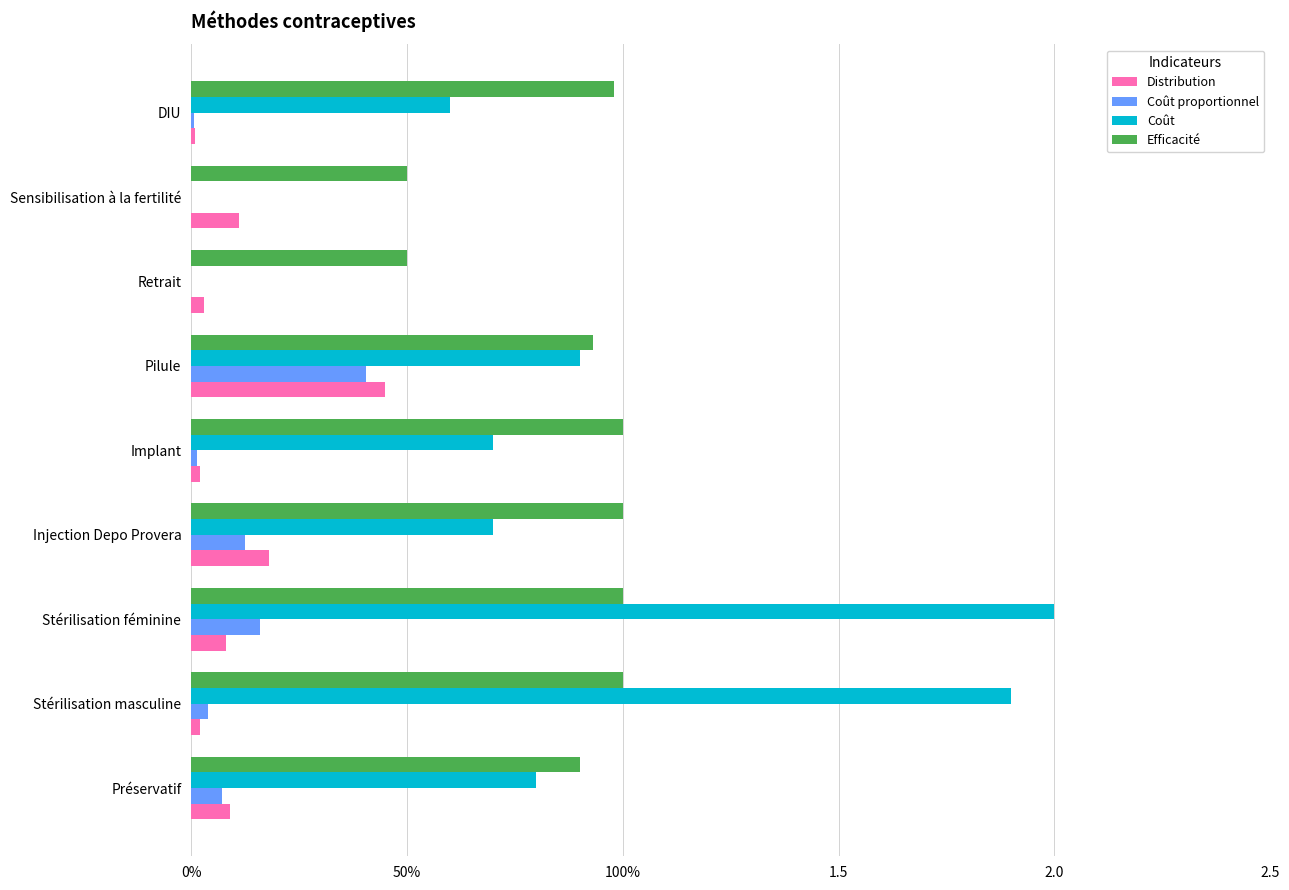

What is the label of the 6th bar from the right?

Injection Depo Provera